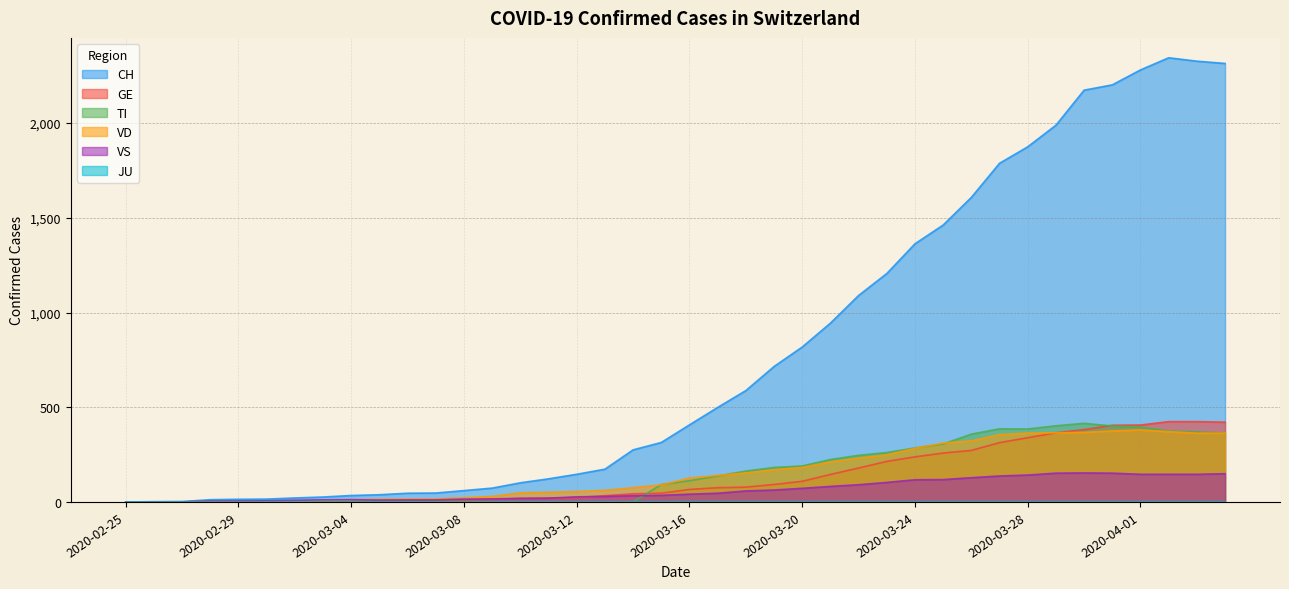

In VD, how many points are higher than both neighbors (excluding endpoints)?

1